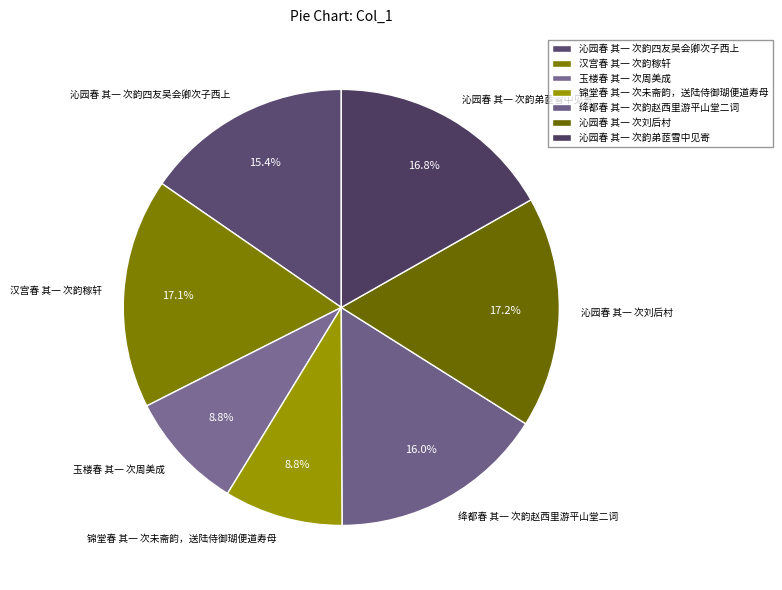

True or false: 沁园春 其一 次韵弟茝雪中见寄 accounts for 17% of the total.

True